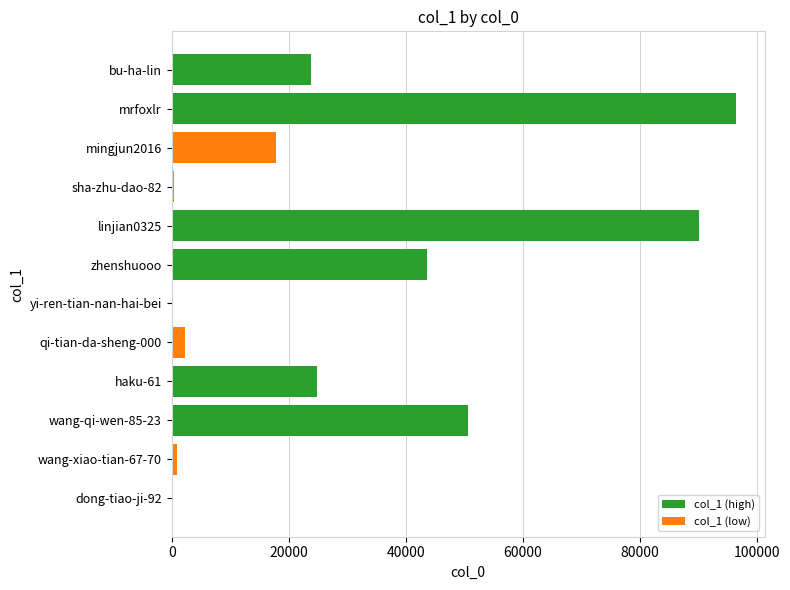

Where is the data nearest to the value 48260?

wang-qi-wen-85-23